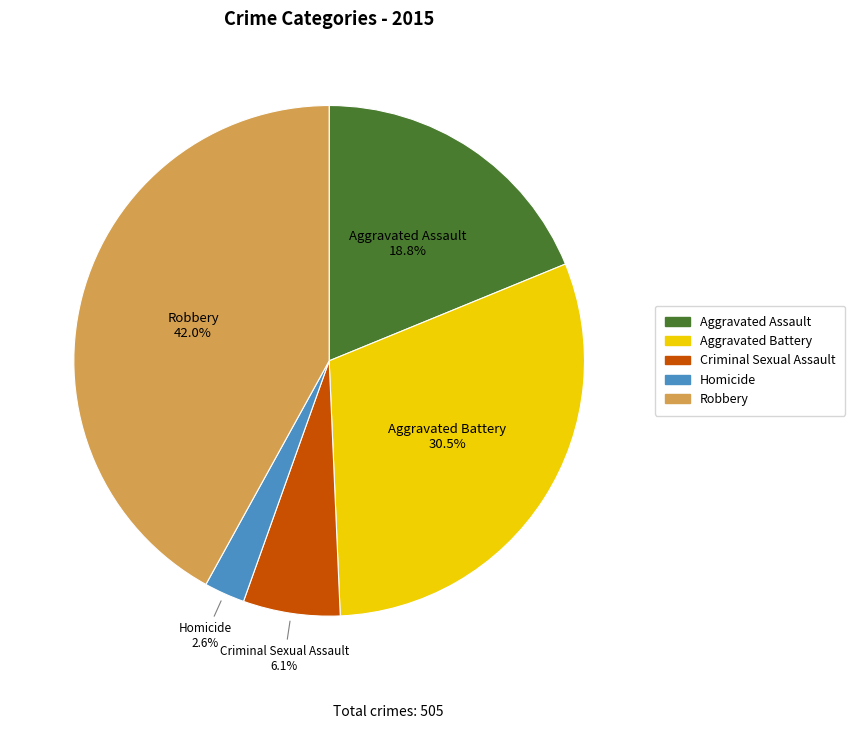

What percentage do Robbery and Homicide together represent?

44.6%